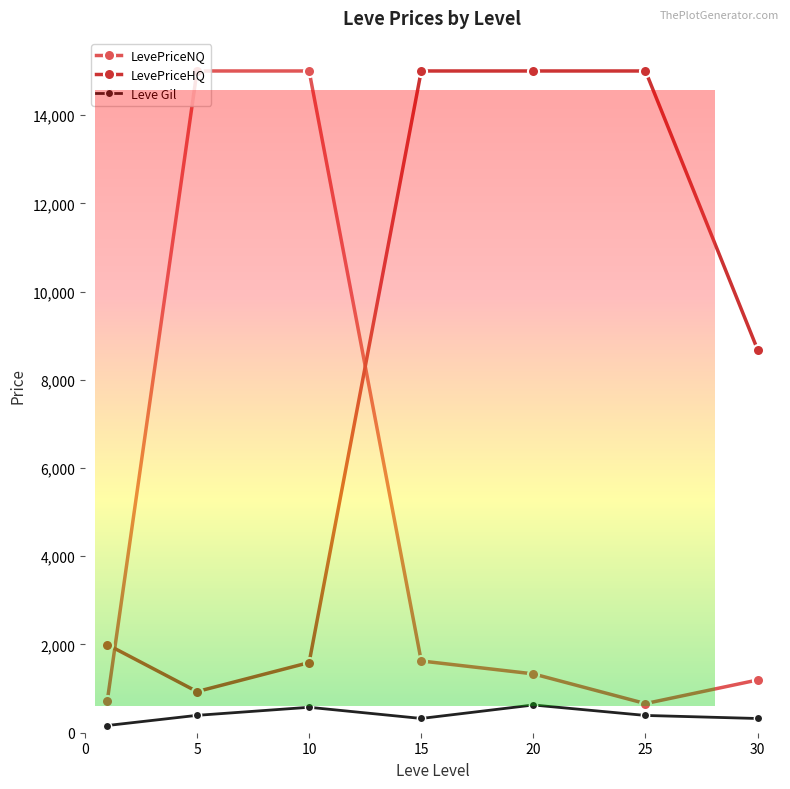

List the series in order of their overall mean, highest first.

LevePriceHQ, LevePriceNQ, Leve Gil